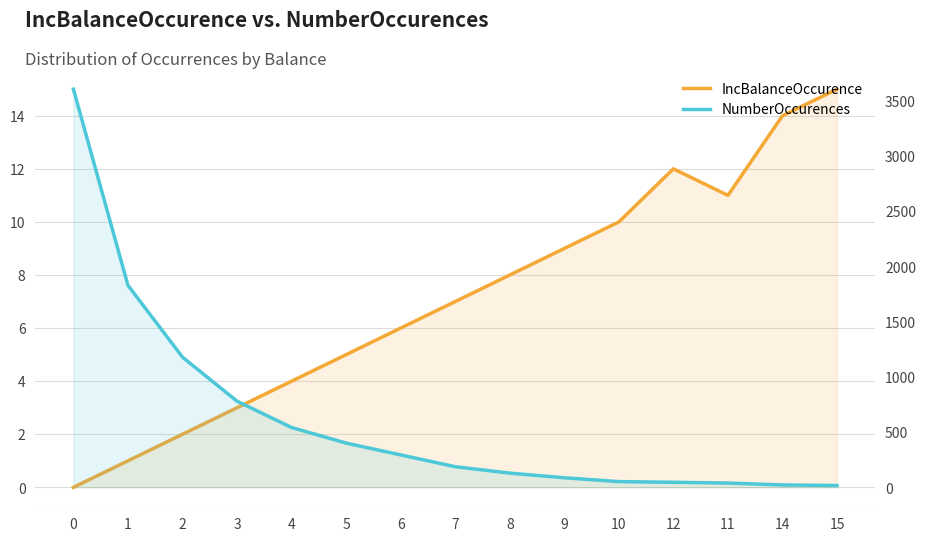

Reading right to left, transcribe all the data shown in this chart.

IncBalanceOccurence: 15	14	11	12	10	9	8	7	6	5	4	3	2	1	0
NumberOccurences: 17	22	39	46	52	87	129	187	294	401	542	780	1179	1829	3605